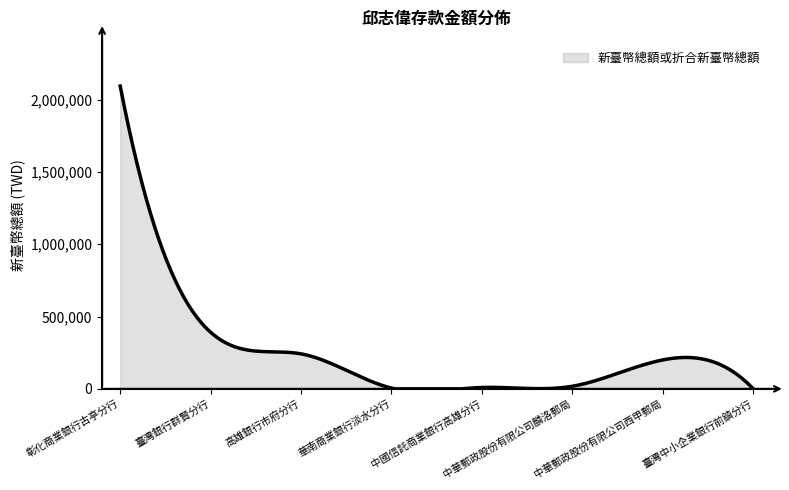

What is the maximum value shown in the chart?

2093374.0